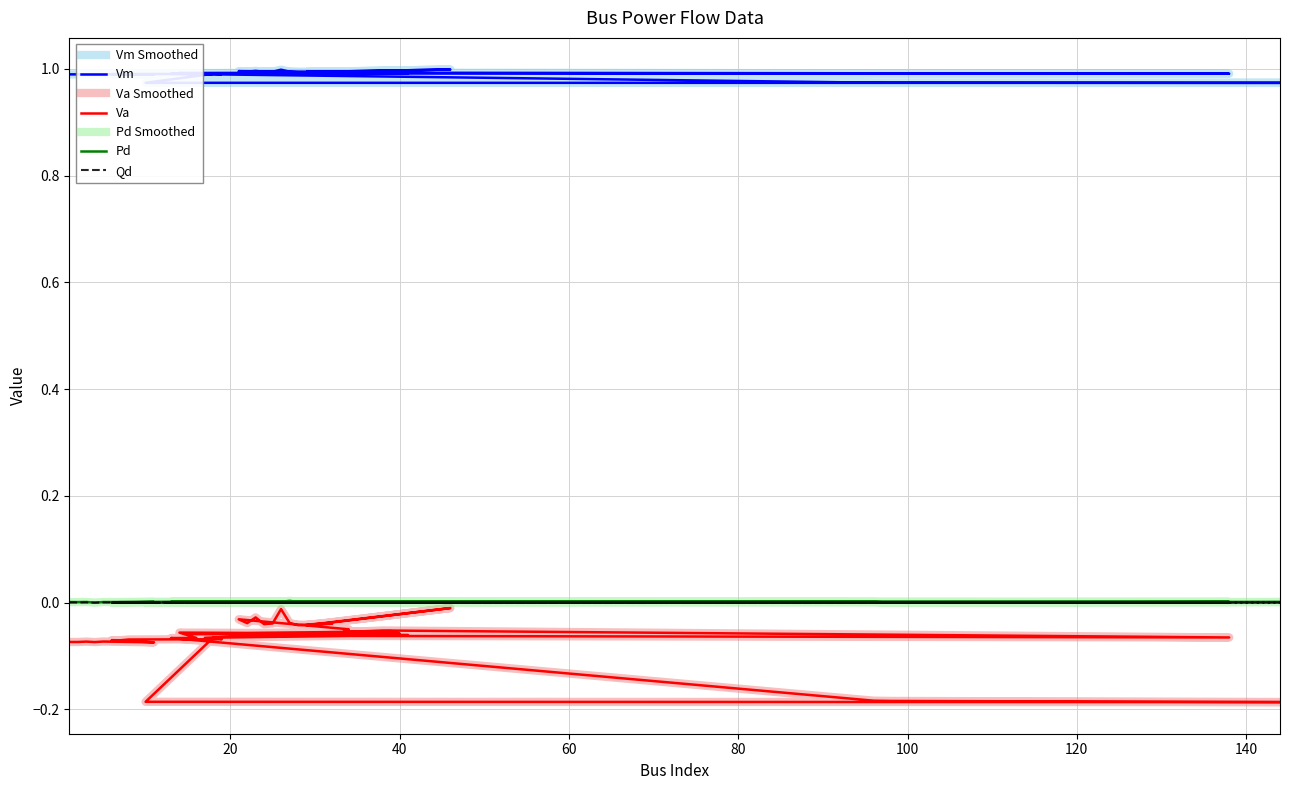

What is the spread (max minus min) of values at 20?

1.1